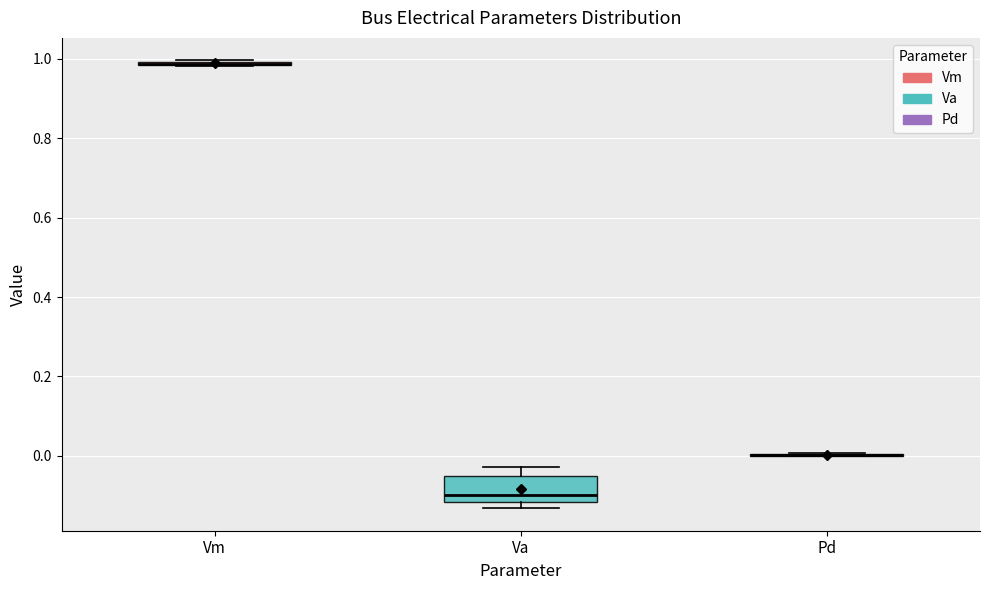

Which box is the tallest, from its lower edge to its upper edge?

Va